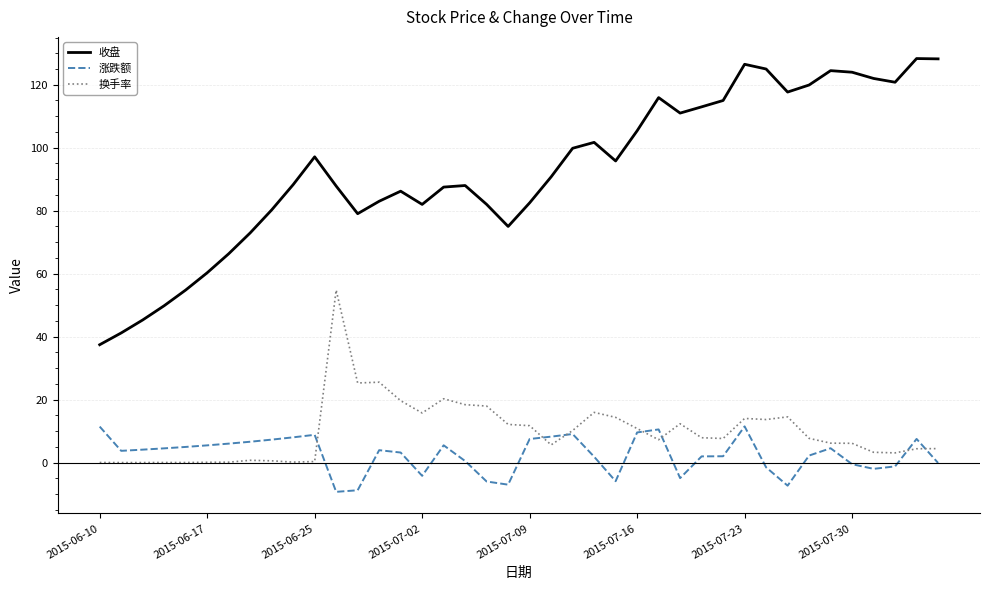

Which series has the largest range (max minus min)?

收盘